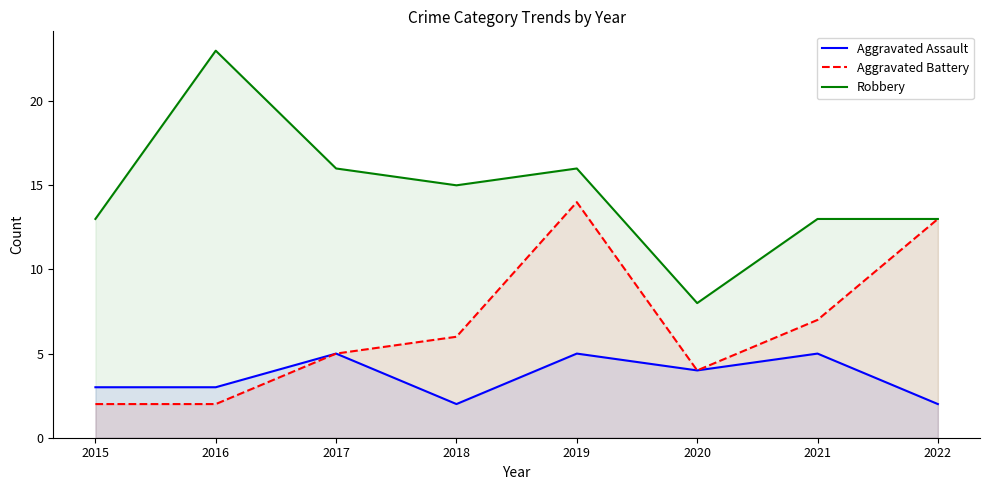

Which series has the widest spread of values?

Robbery